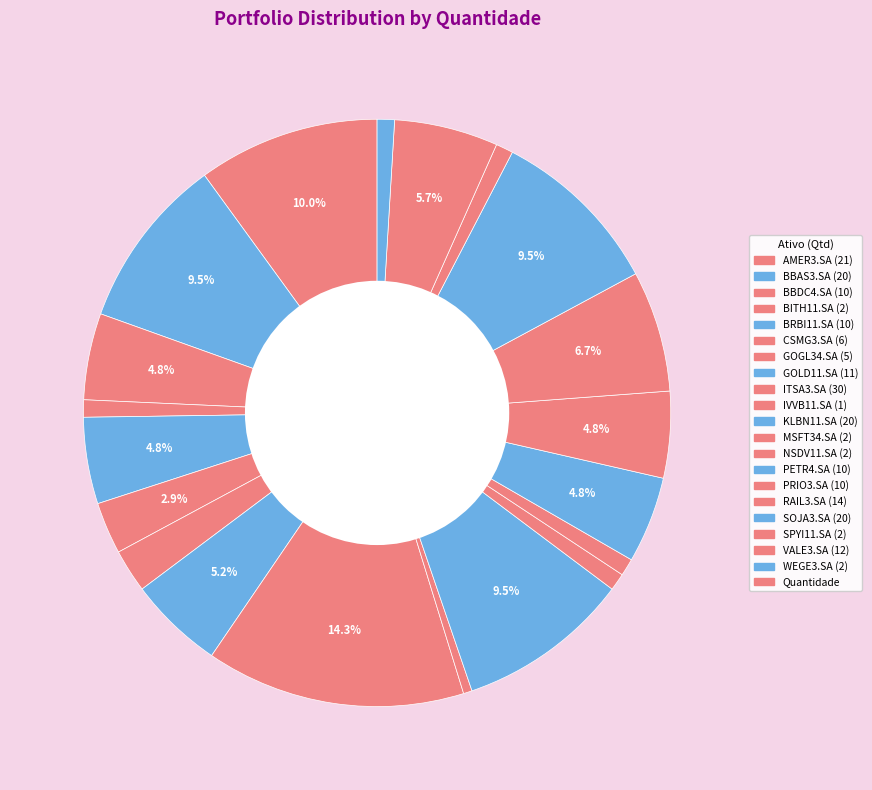

Count the number of slices in the pie.

20